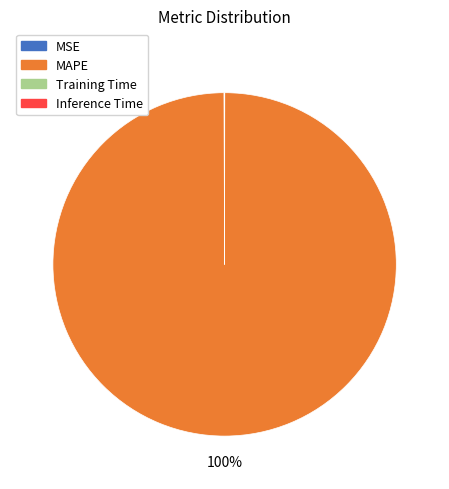

Which category accounts for the majority?

MAPE